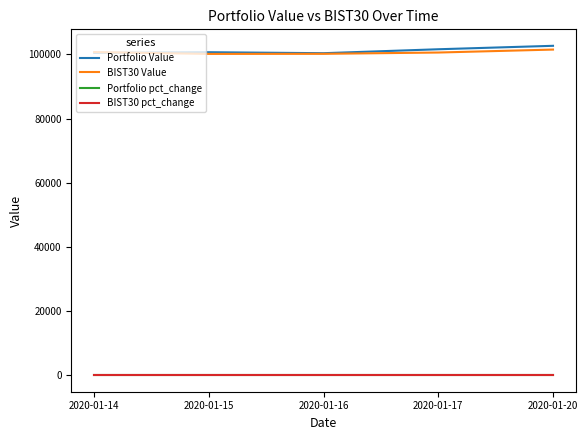

How many distinct data groups are displayed?

4